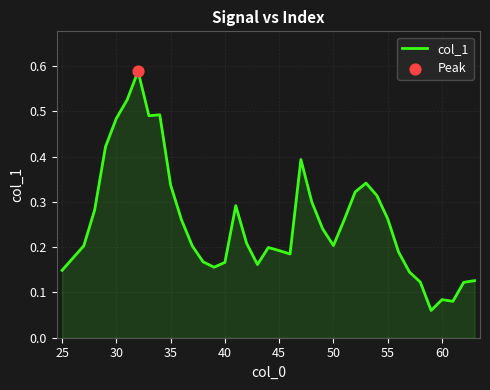

How many lines are shown in the chart?

1